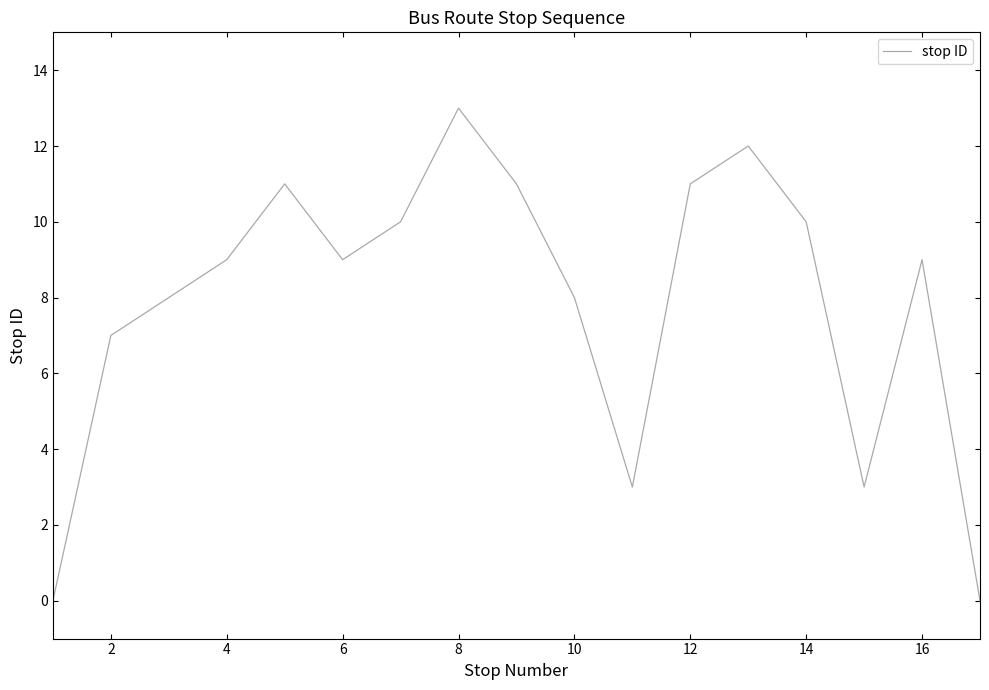

What is the difference between the maximum and minimum values?

13